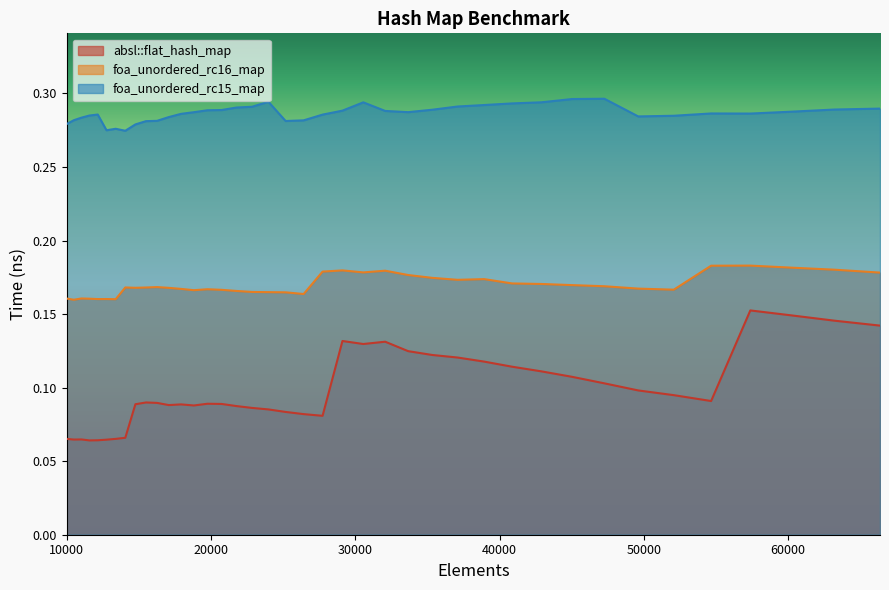

Reading left to right, what are all the values shown in this chart?

absl::flat_hash_map: 10000=0.1	10500=0.1	11025=0.1	11576=0.1	12154=0.1	12760=0.1	13396=0.1	14063=0.1	14763=0.1	15498=0.1	16269=0.1	17078=0.1	17927=0.1	18818=0.1	19753=0.1	20734=0.1	21764=0.1	22845=0.1	23980=0.1	25171=0.1	26421=0.1	27733=0.1	29110=0.1	30555=0.1	32072=0.1	33664=0.1	35335=0.1	37089=0.1	38930=0.1	40863=0.1	42892=0.1	45022=0.1	47258=0.1	49605=0.1	52069=0.1	54656=0.1	57372=0.2	60223=0.1	63216=0.1	66358=0.1
foa_unordered_rc16_map: 10000=0.2	10500=0.2	11025=0.2	11576=0.2	12154=0.2	12760=0.2	13396=0.2	14063=0.2	14763=0.2	15498=0.2	16269=0.2	17078=0.2	17927=0.2	18818=0.2	19753=0.2	20734=0.2	21764=0.2	22845=0.2	23980=0.2	25171=0.2	26421=0.2	27733=0.2	29110=0.2	30555=0.2	32072=0.2	33664=0.2	35335=0.2	37089=0.2	38930=0.2	40863=0.2	42892=0.2	45022=0.2	47258=0.2	49605=0.2	52069=0.2	54656=0.2	57372=0.2	60223=0.2	63216=0.2	66358=0.2
foa_unordered_rc15_map: 10000=0.3	10500=0.3	11025=0.3	11576=0.3	12154=0.3	12760=0.3	13396=0.3	14063=0.3	14763=0.3	15498=0.3	16269=0.3	17078=0.3	17927=0.3	18818=0.3	19753=0.3	20734=0.3	21764=0.3	22845=0.3	23980=0.3	25171=0.3	26421=0.3	27733=0.3	29110=0.3	30555=0.3	32072=0.3	33664=0.3	35335=0.3	37089=0.3	38930=0.3	40863=0.3	42892=0.3	45022=0.3	47258=0.3	49605=0.3	52069=0.3	54656=0.3	57372=0.3	60223=0.3	63216=0.3	66358=0.3